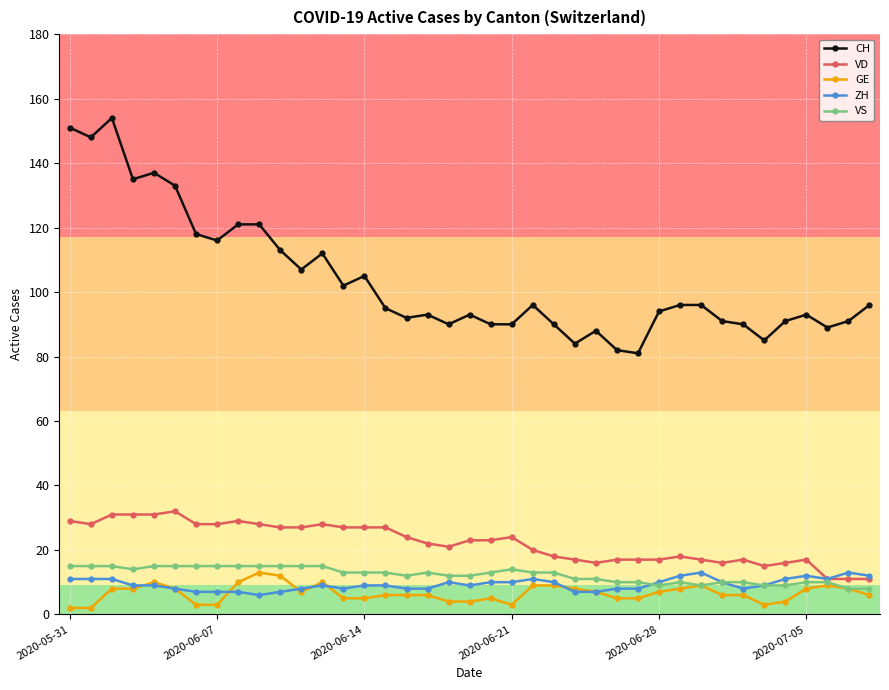

Which series has the widest spread of values?

CH